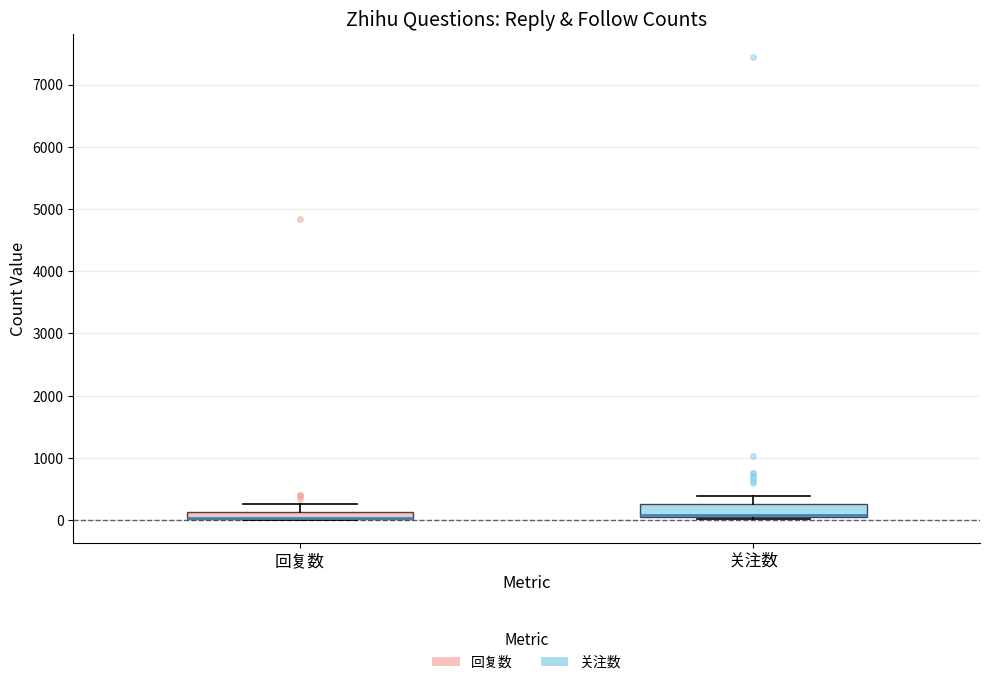

Where is the lower edge of the box for 回复数 on the y-axis? The values are not printed on the chart, so give them approximately, as read against the axis.

0